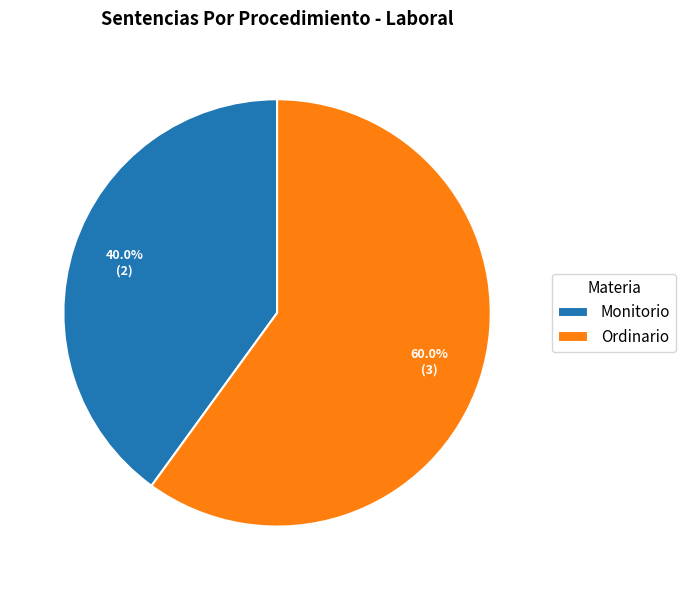

Rank the categories by value from lowest to highest.

Monitorio, Ordinario